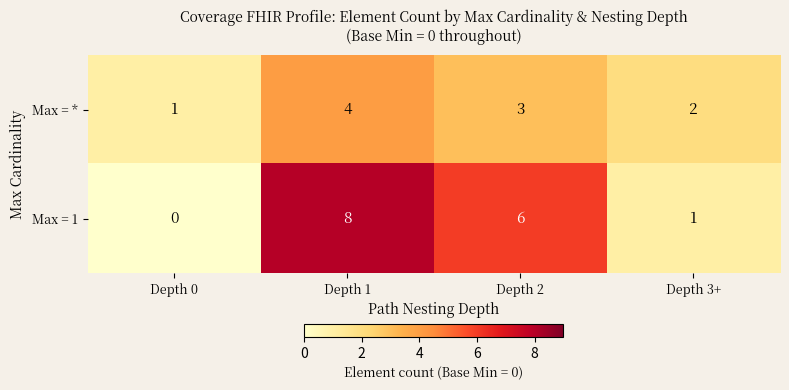

Which label corresponds to the largest value in the chart?

Depth 1